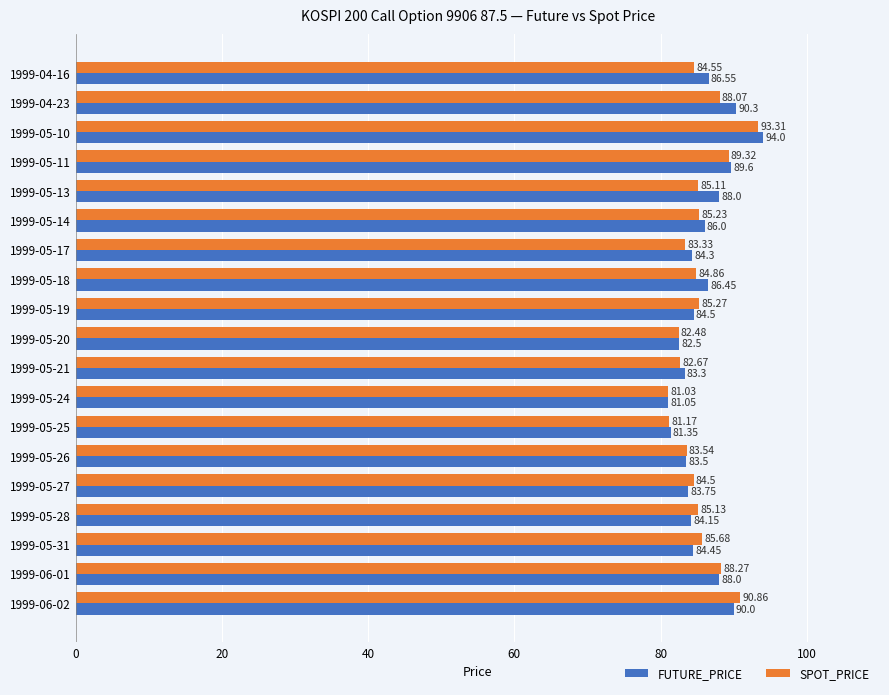

List the series in order of their overall mean, highest first.

FUTURE_PRICE, SPOT_PRICE